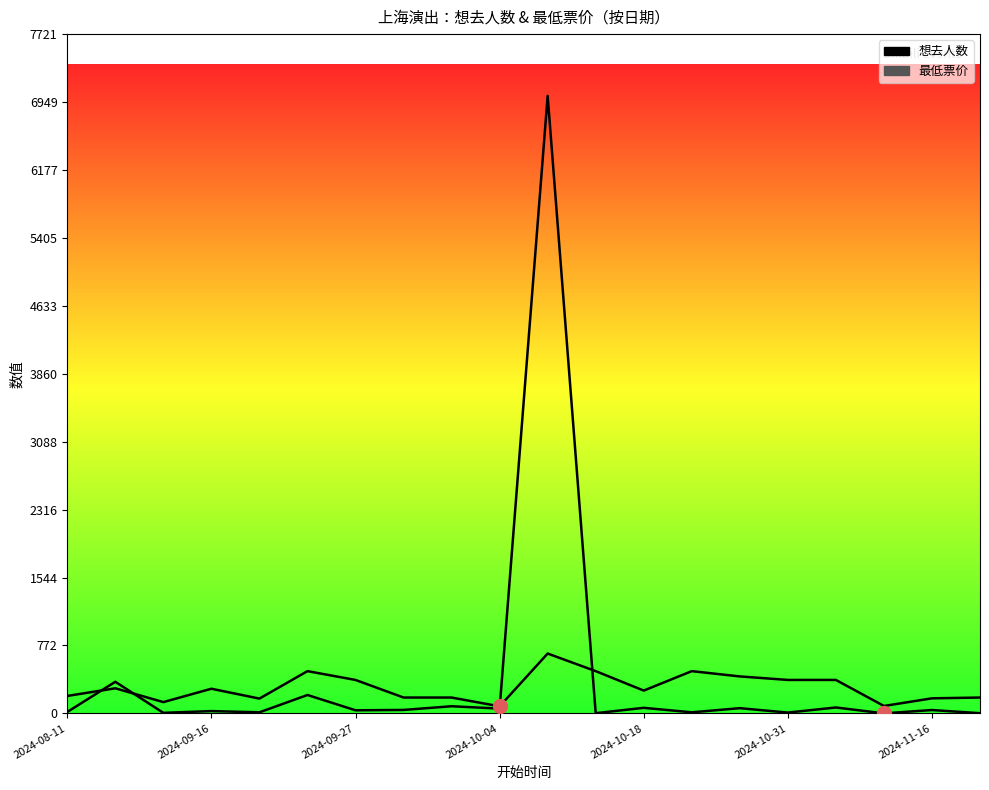

How many values in the 想去人数 series exceed 38?

9